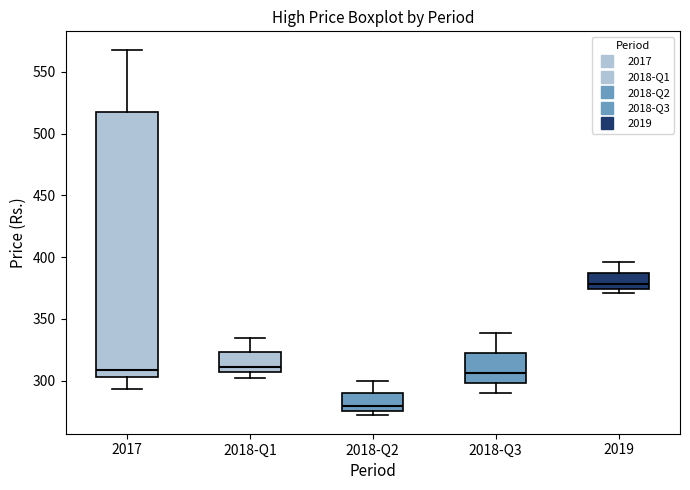

Reading left to right, read every box against the y-axis: the position of its median line, the range the box covers, and the ends of its whiskers. The values are not printed on the chart, so give them approximately, as read against the axis.

2017: median 310, box 305 to 515, whiskers 295 to 570
2018-Q1: median 310, box 305 to 325, whiskers 300 to 335
2018-Q2: median 280, box 275 to 290, whiskers 270 to 300
2018-Q3: median 305, box 300 to 325, whiskers 290 to 340
2019: median 380, box 375 to 385, whiskers 370 to 395